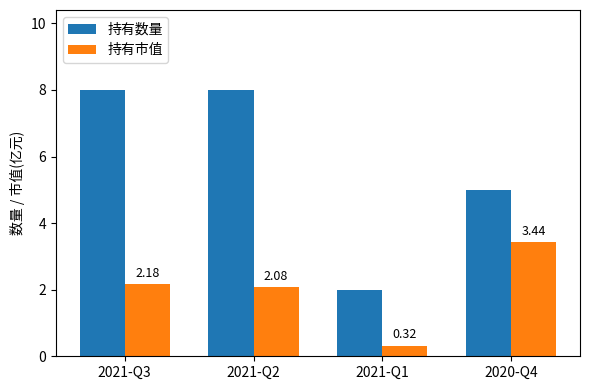

Does the chart contain any negative values?

No